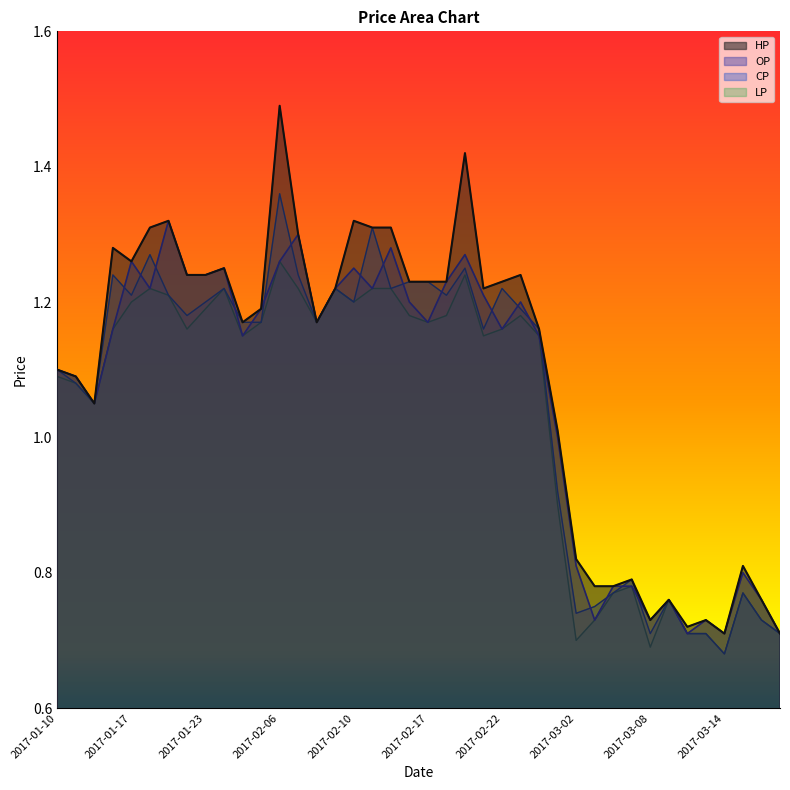

What is the difference between the second highest and minimum values in the HP series?

0.7